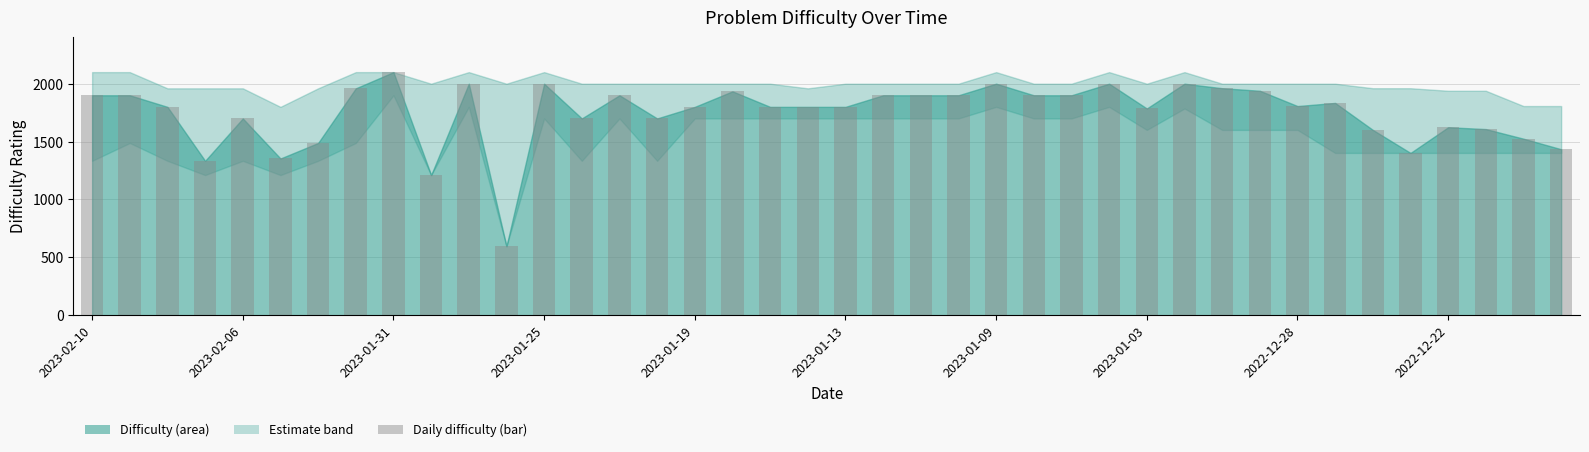

What is the difference between the second highest and second lowest values?

789